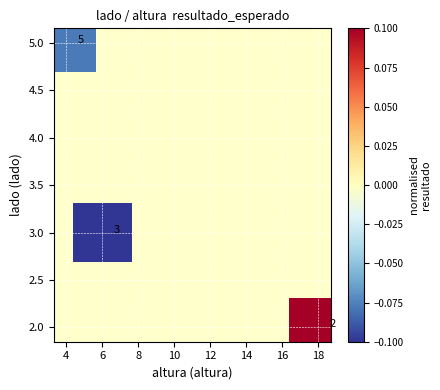

What Y value in the scatter plot is closest to 3?

3